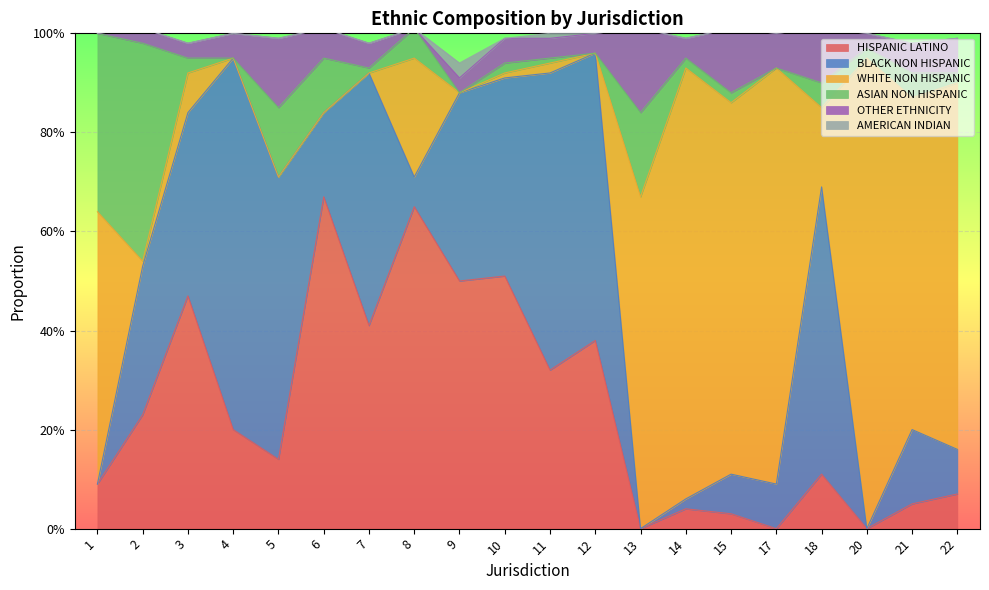

At which category is the sum across all series the highest?

2